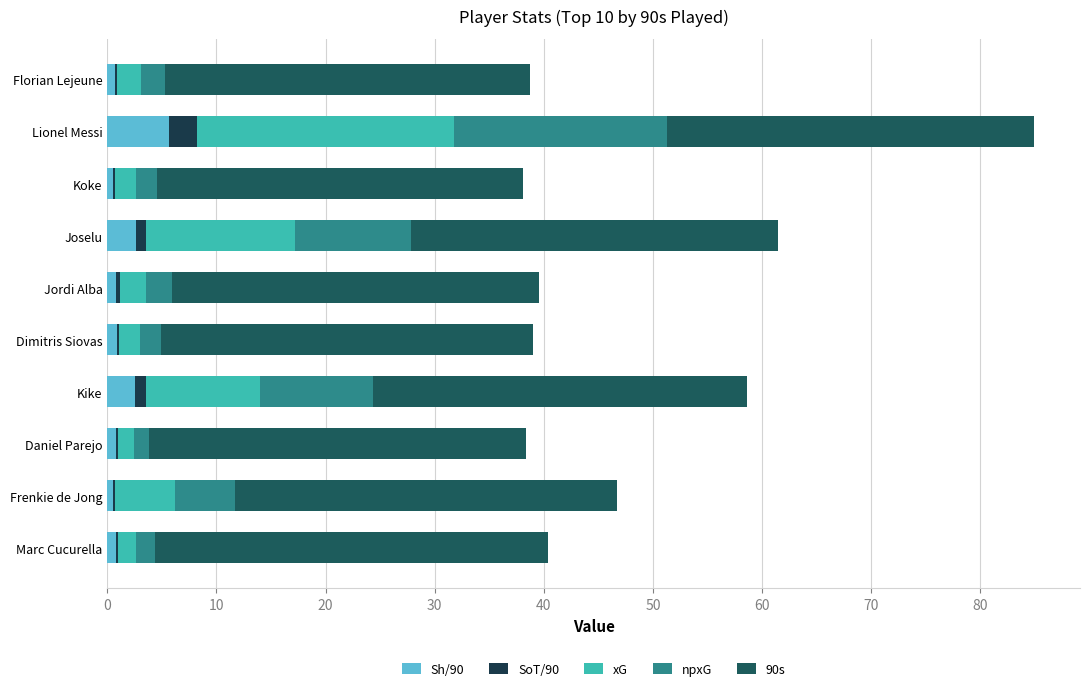

What is the difference between the maximum and minimum values in the SoT/90 series?

2.4